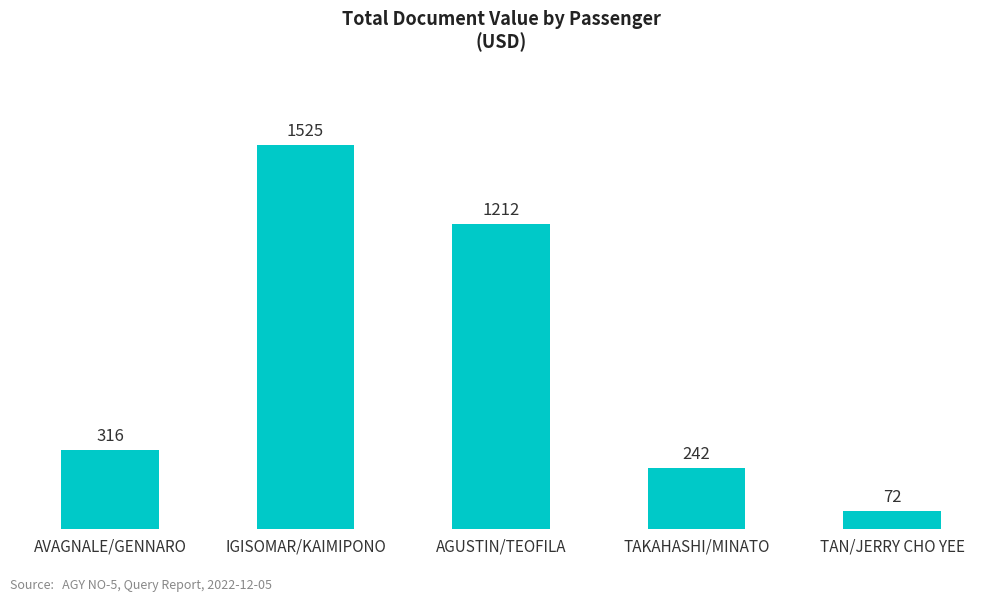

What is the difference between the maximum and minimum values?

1453